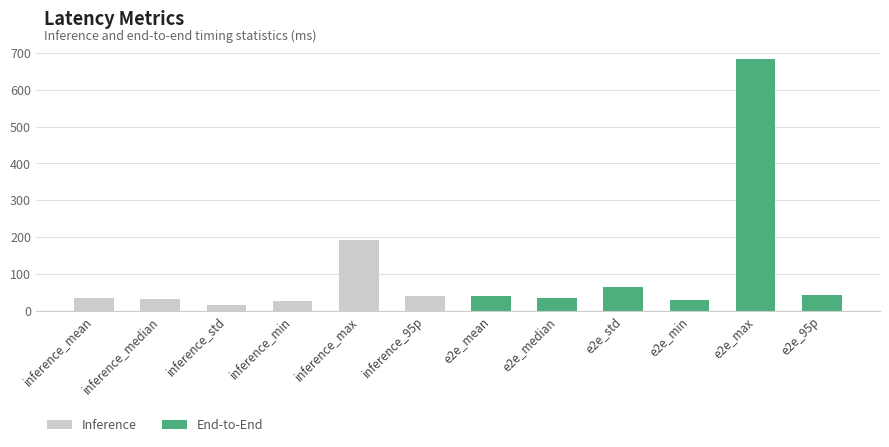

What is the value of the 3rd bar from the left?

16.4